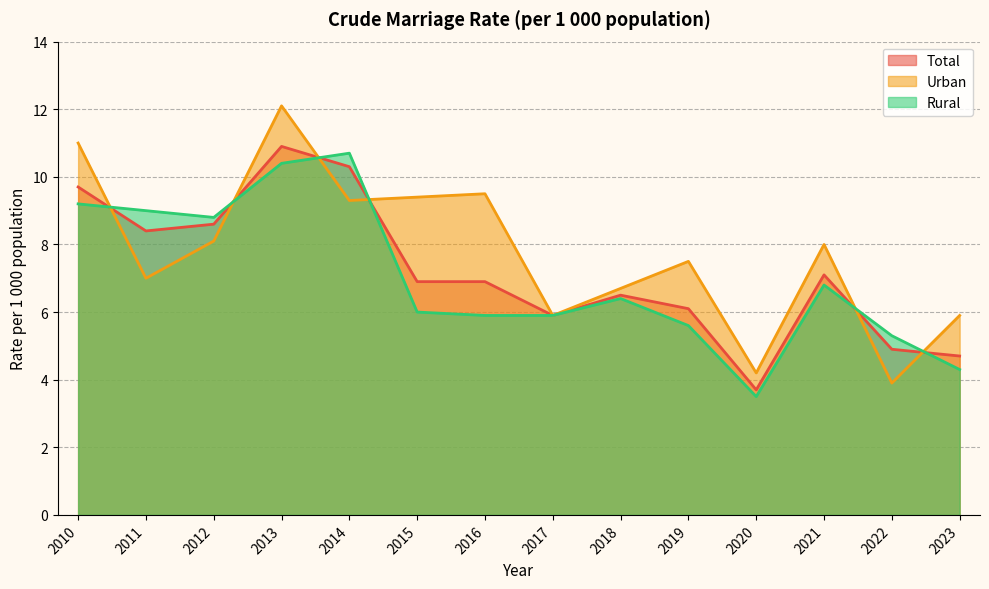

Is the value of Rural at 2012 greater than the value of Total at 2014?

No